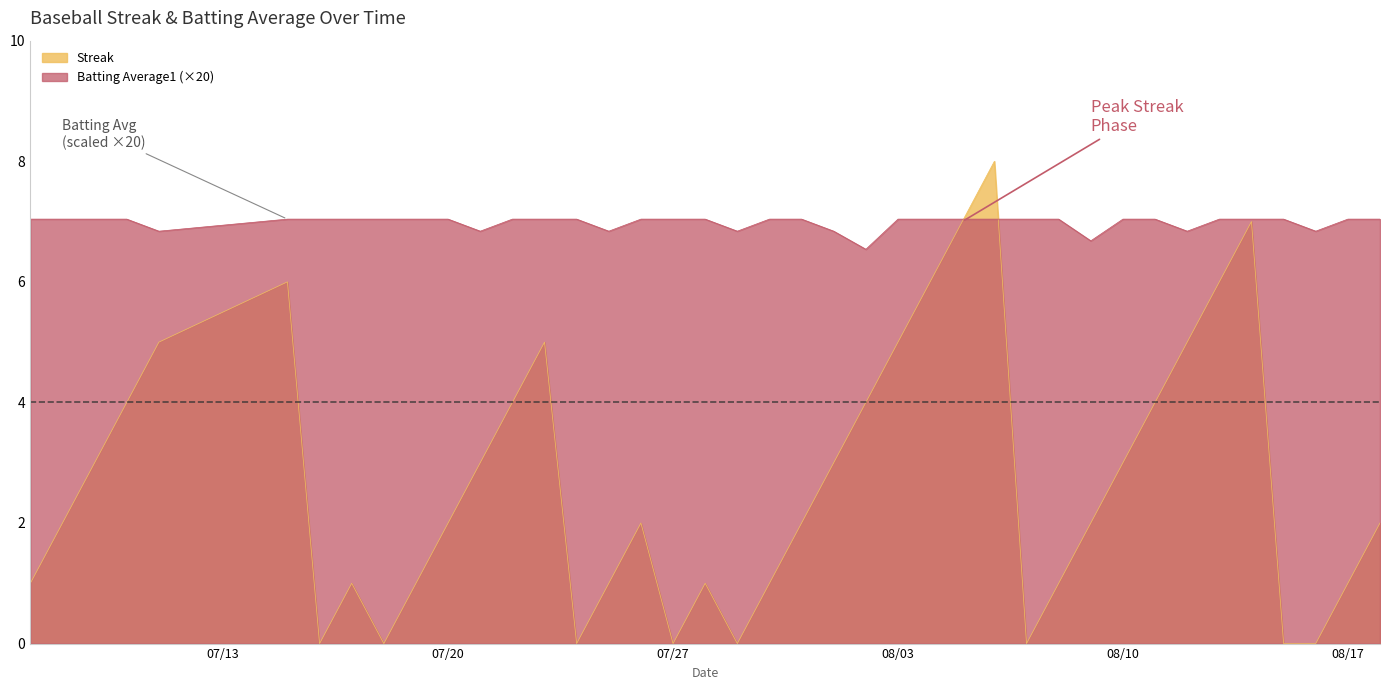

Which series has the largest range (max minus min)?

Streak